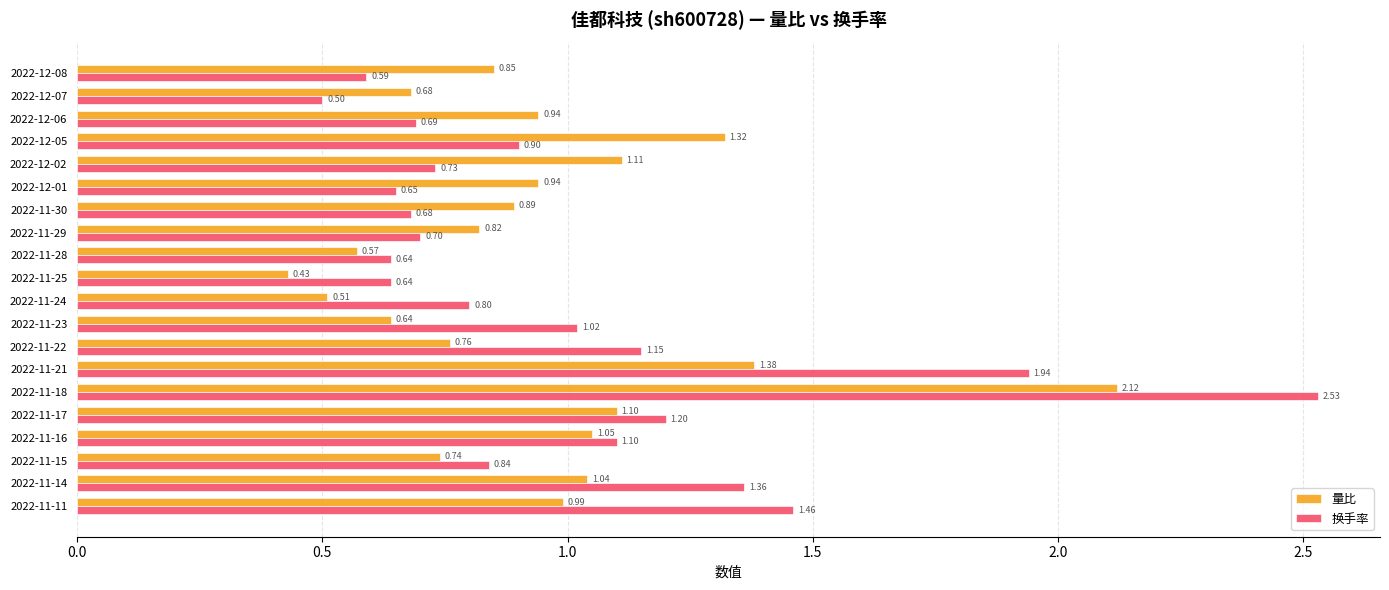

List the series in order of their peak value, lowest first.

量比, 换手率